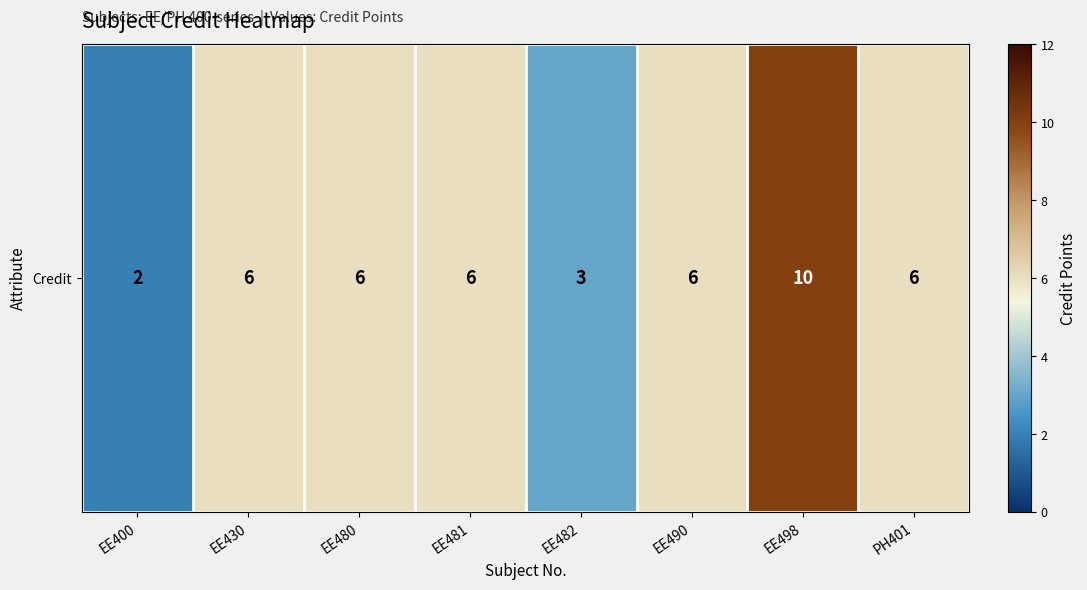

Reading left to right, what are all the values shown in this chart?

2	6	6	6	3	6	10	6